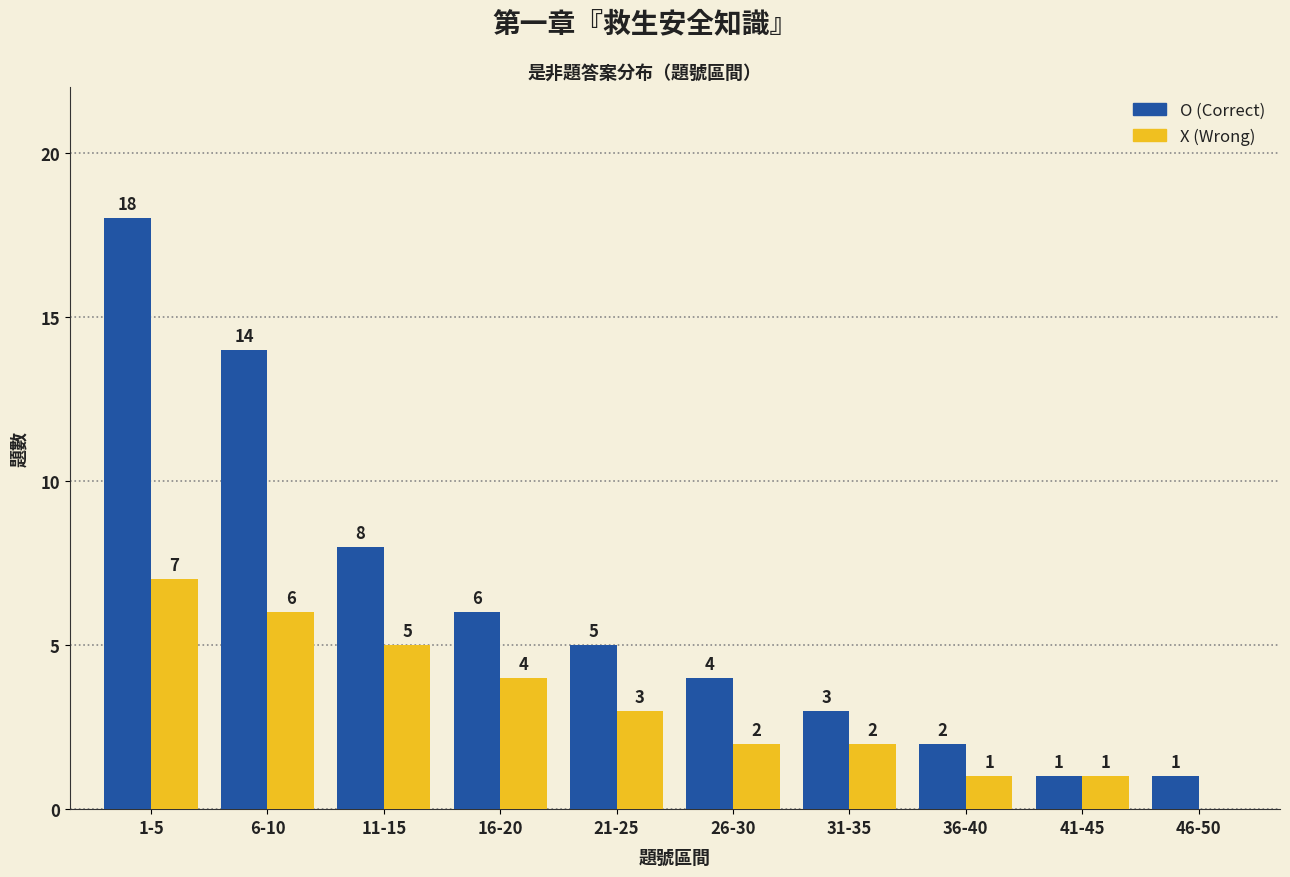

What is the difference between the O (Correct) values at 6-10 and 46-50?

13